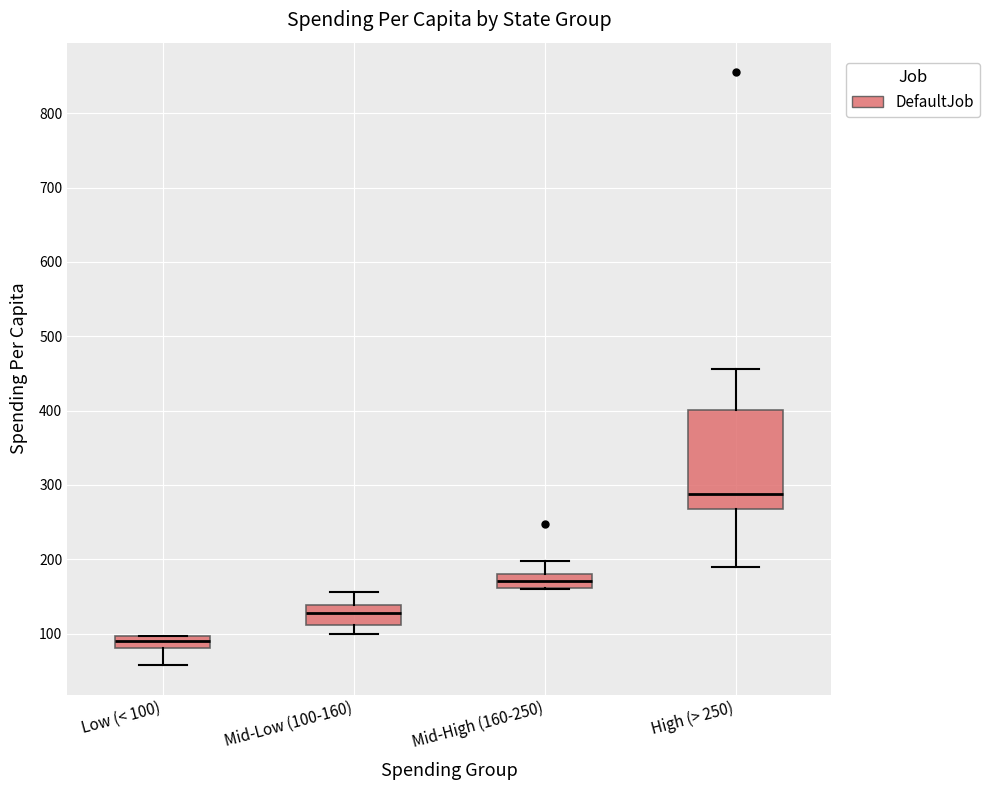

Where does the upper whisker of the box for Mid-Low (100-160) end on the y-axis? The values are not printed on the chart, so give them approximately, as read against the axis.

160